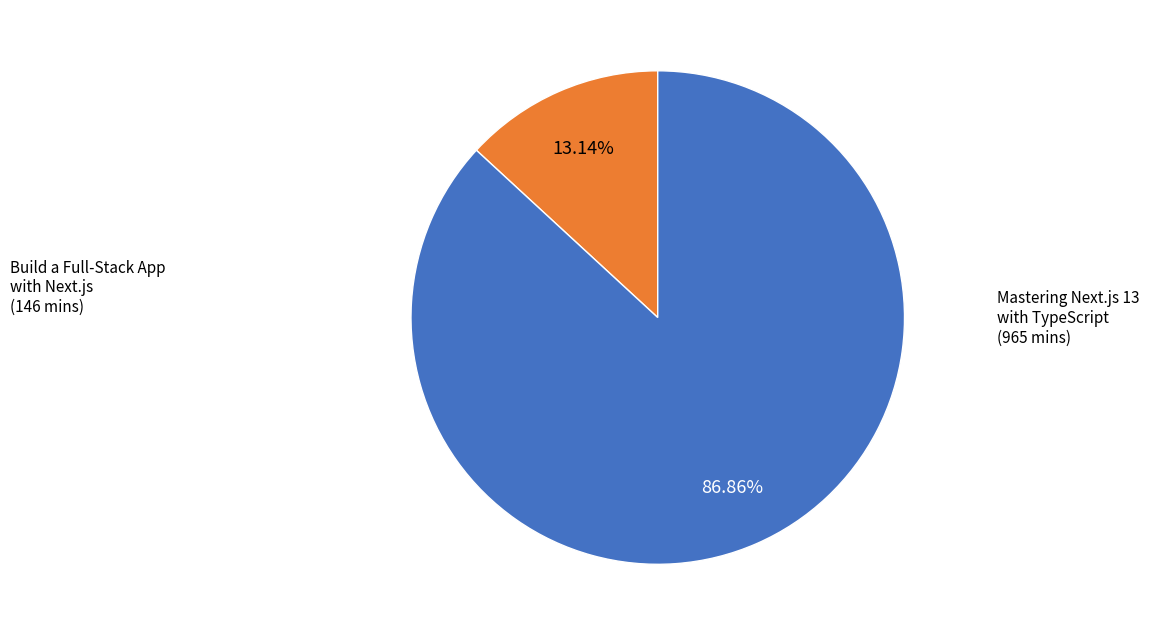

Does any single category account for the majority?

Yes